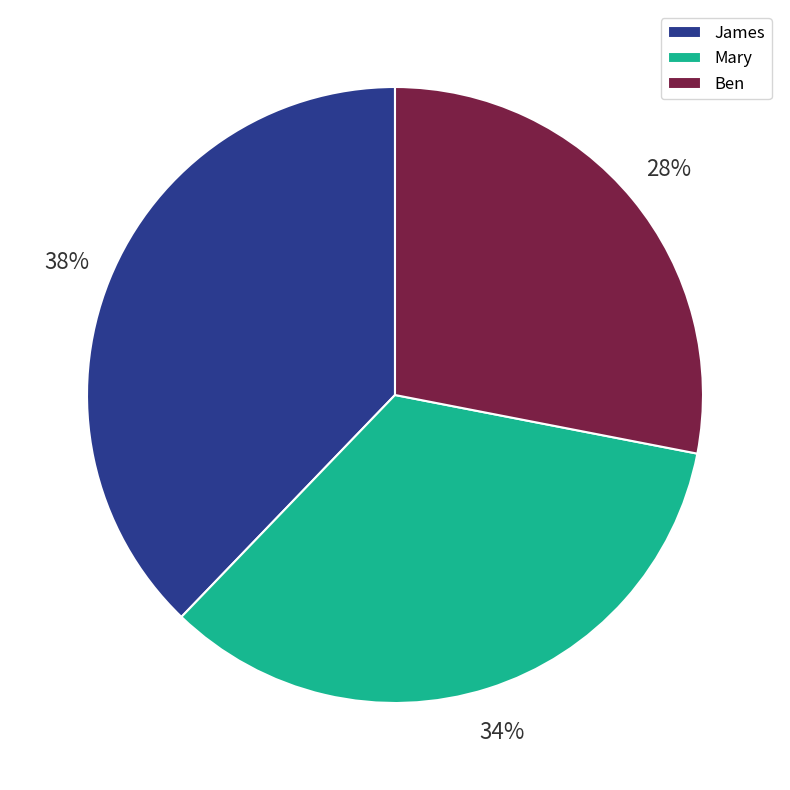

Which category has the biggest portion of the pie?

James